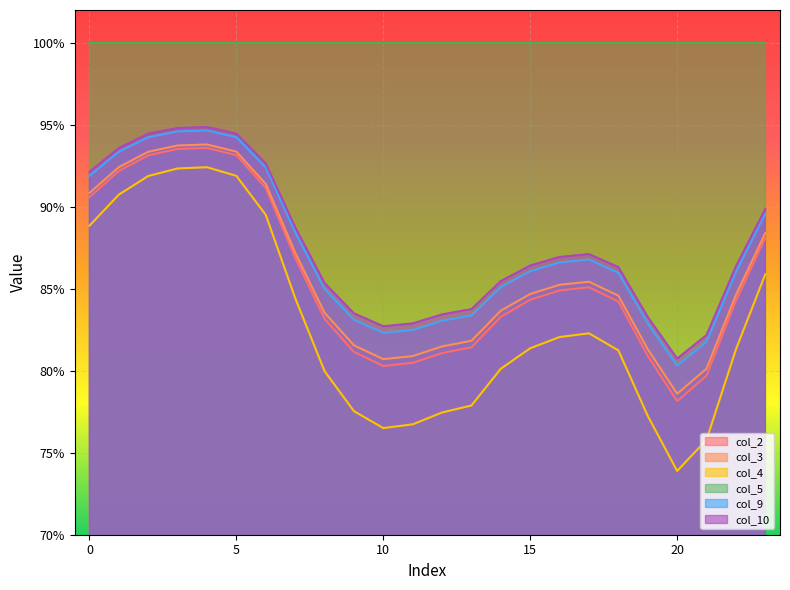

Count the col_3 values in the range 0 to 1.

24